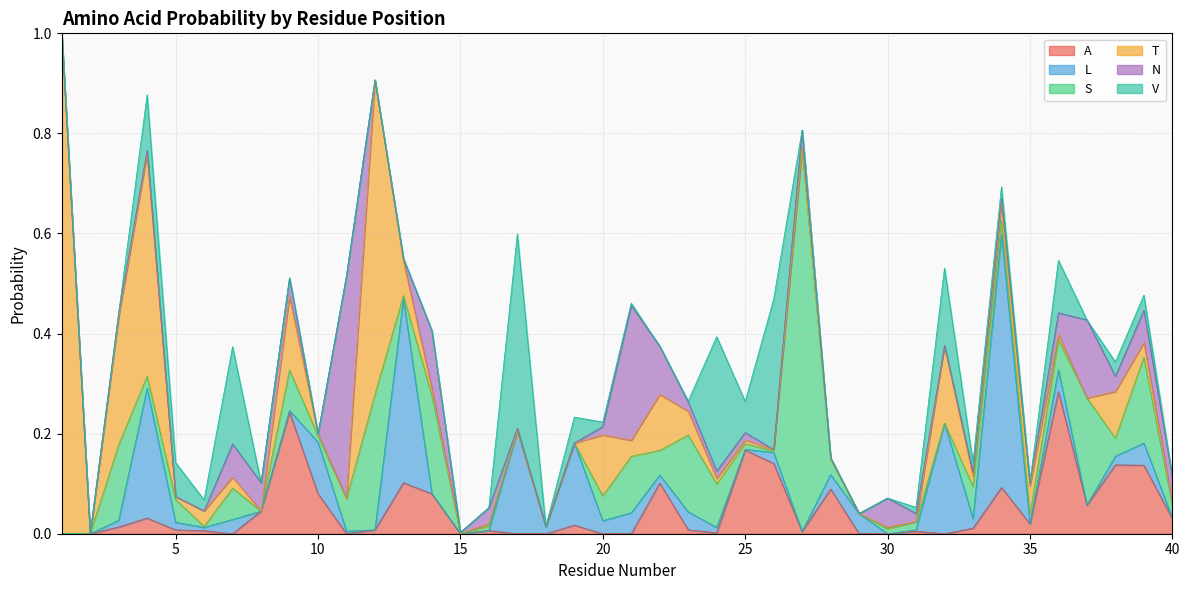

List the series in order of their peak value, highest first.

T, S, L, N, V, A